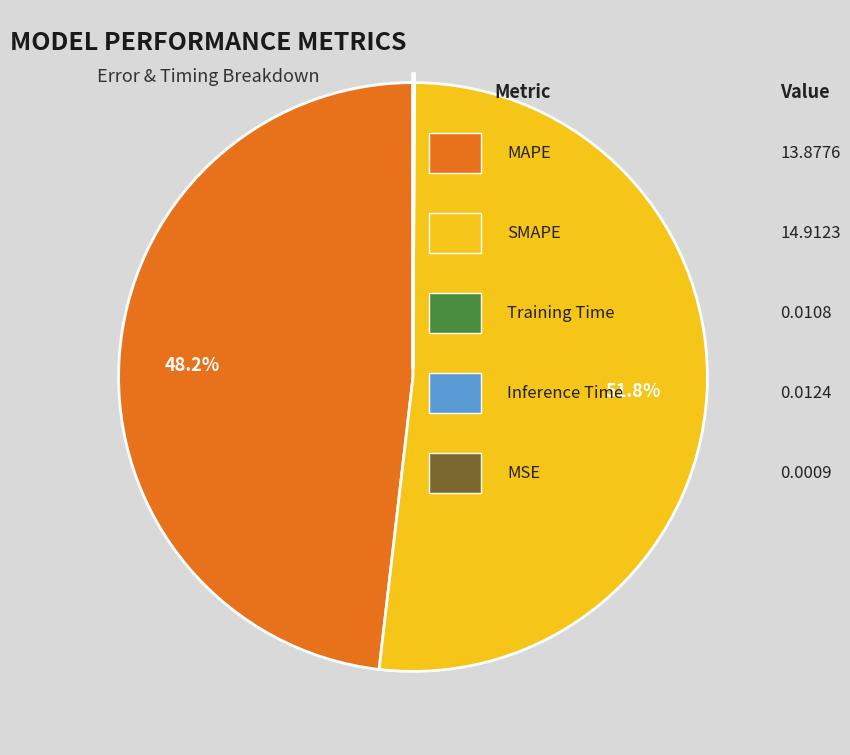

To the nearest percent, what is the difference between the largest and smallest slice percentages?

52%